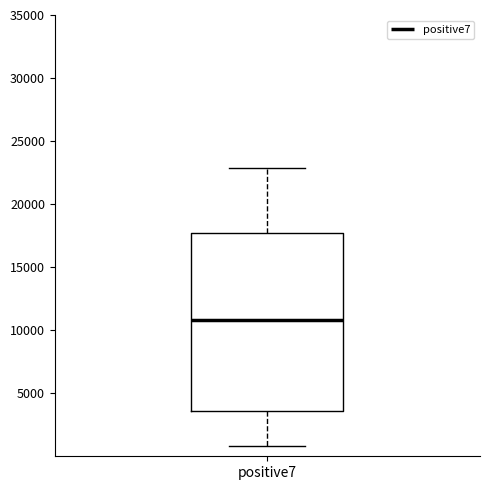

Read this box plot against the y-axis: the position of the median line, the range covered by the box, and the ends of both whiskers. The values are not printed on the chart, so give them approximately, as read against the axis.

median 11000, box 3500 to 17500, whiskers 1000 to 23000